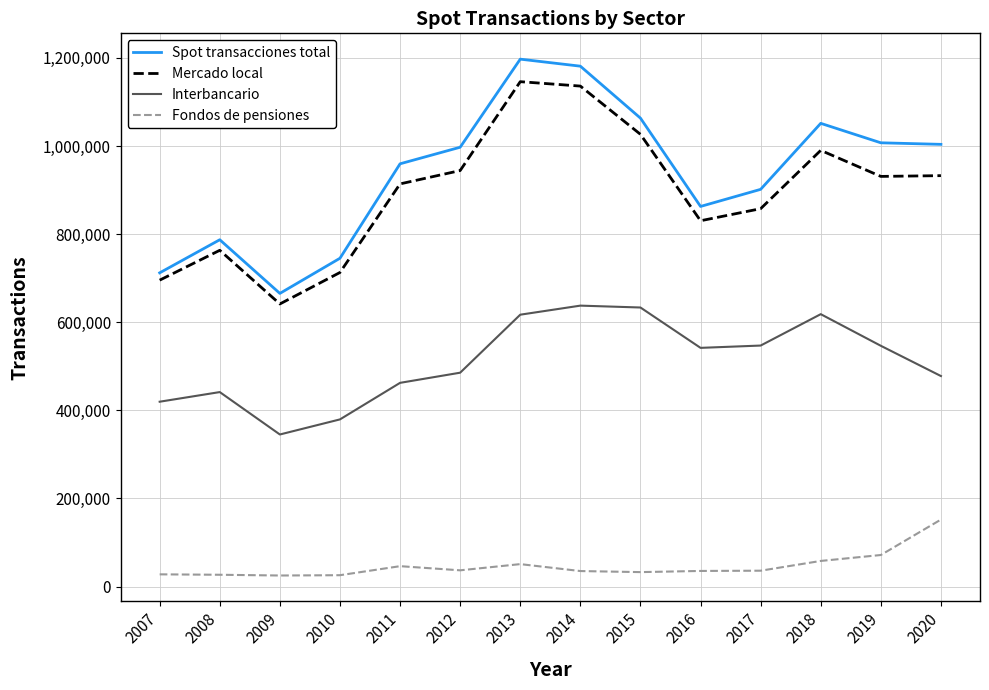

In Interbancario, how many points are higher than both neighbors (excluding endpoints)?

3